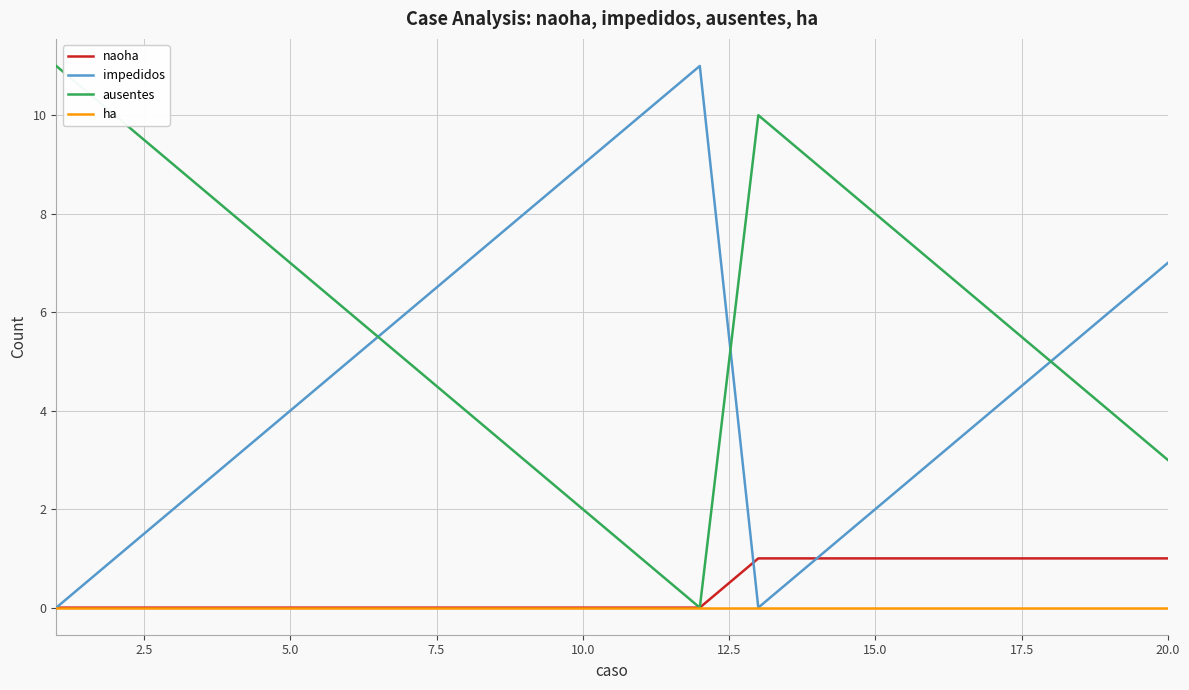

Does the chart have visible grid lines?

Yes